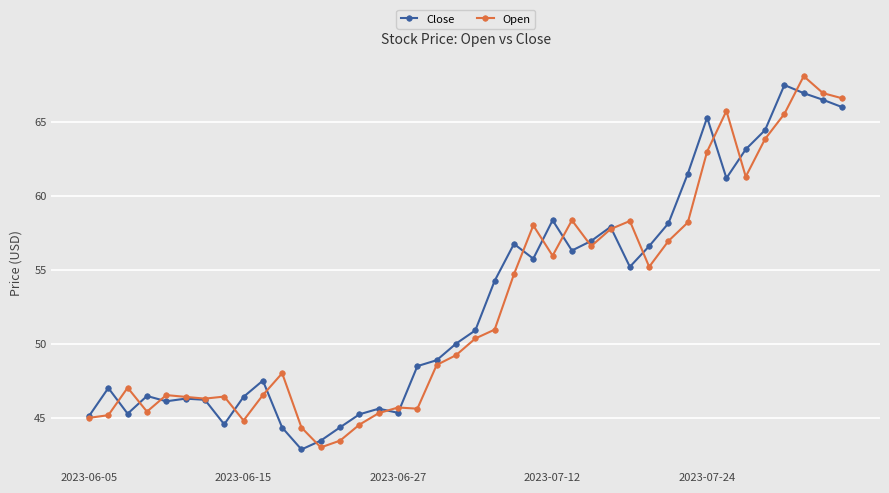

What is the difference between the maximum and second lowest values in the Close series?

24.1